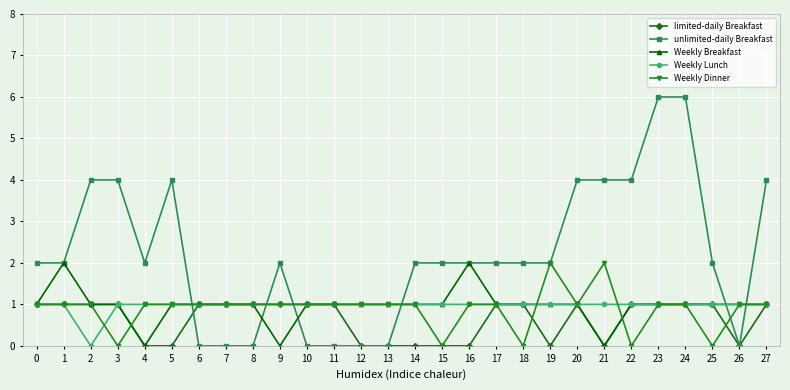

The value of limited-daily Breakfast at 14 is 0. True or false?

True